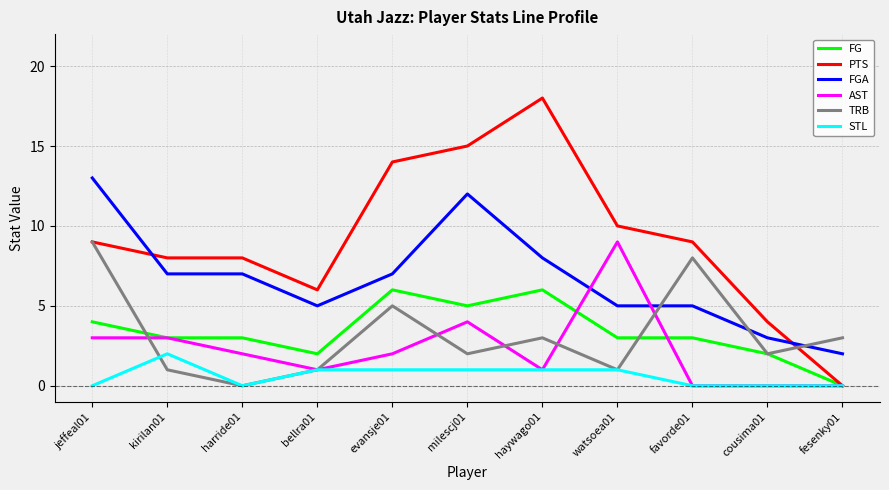

Which series has the widest spread of values?

PTS